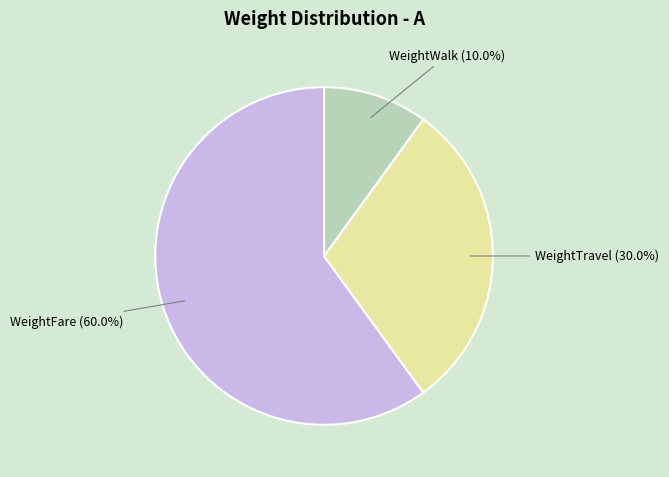

To the nearest percent, what is the combined percentage of WeightWalk and WeightTravel?

40%